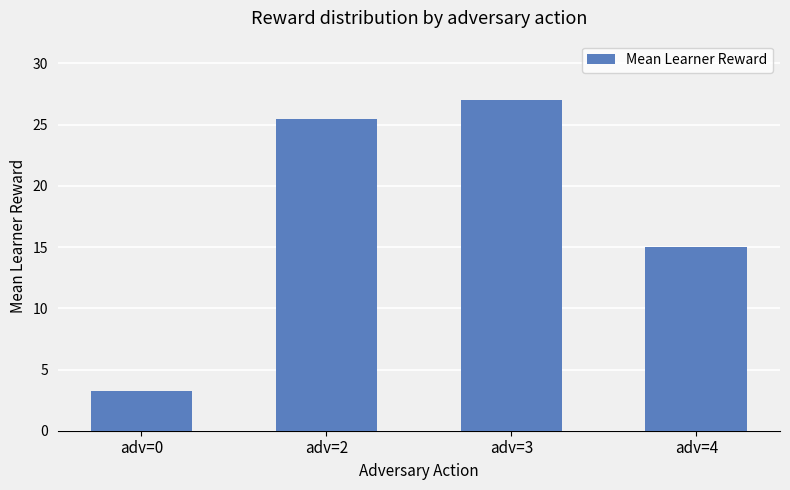

What is the sum of the values at adv=4 and adv=3?

42.0